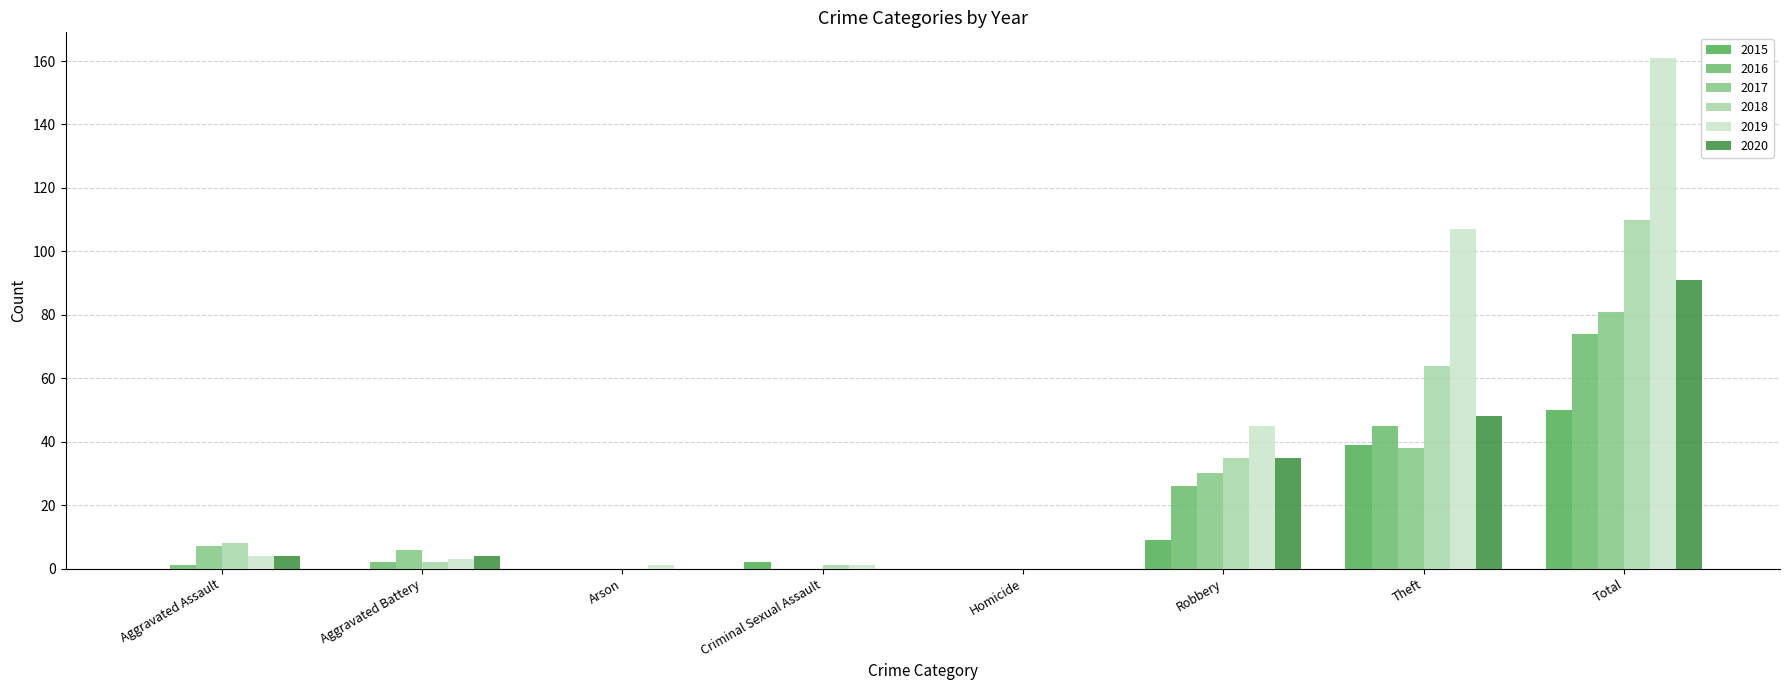

Reading right to left, transcribe all the data shown in this chart.

2015: 50	39	9	0	2	0	0	0
2016: 74	45	26	0	0	0	2	1
2017: 81	38	30	0	0	0	6	7
2018: 110	64	35	0	1	0	2	8
2019: 161	107	45	0	1	1	3	4
2020: 91	48	35	0	0	0	4	4